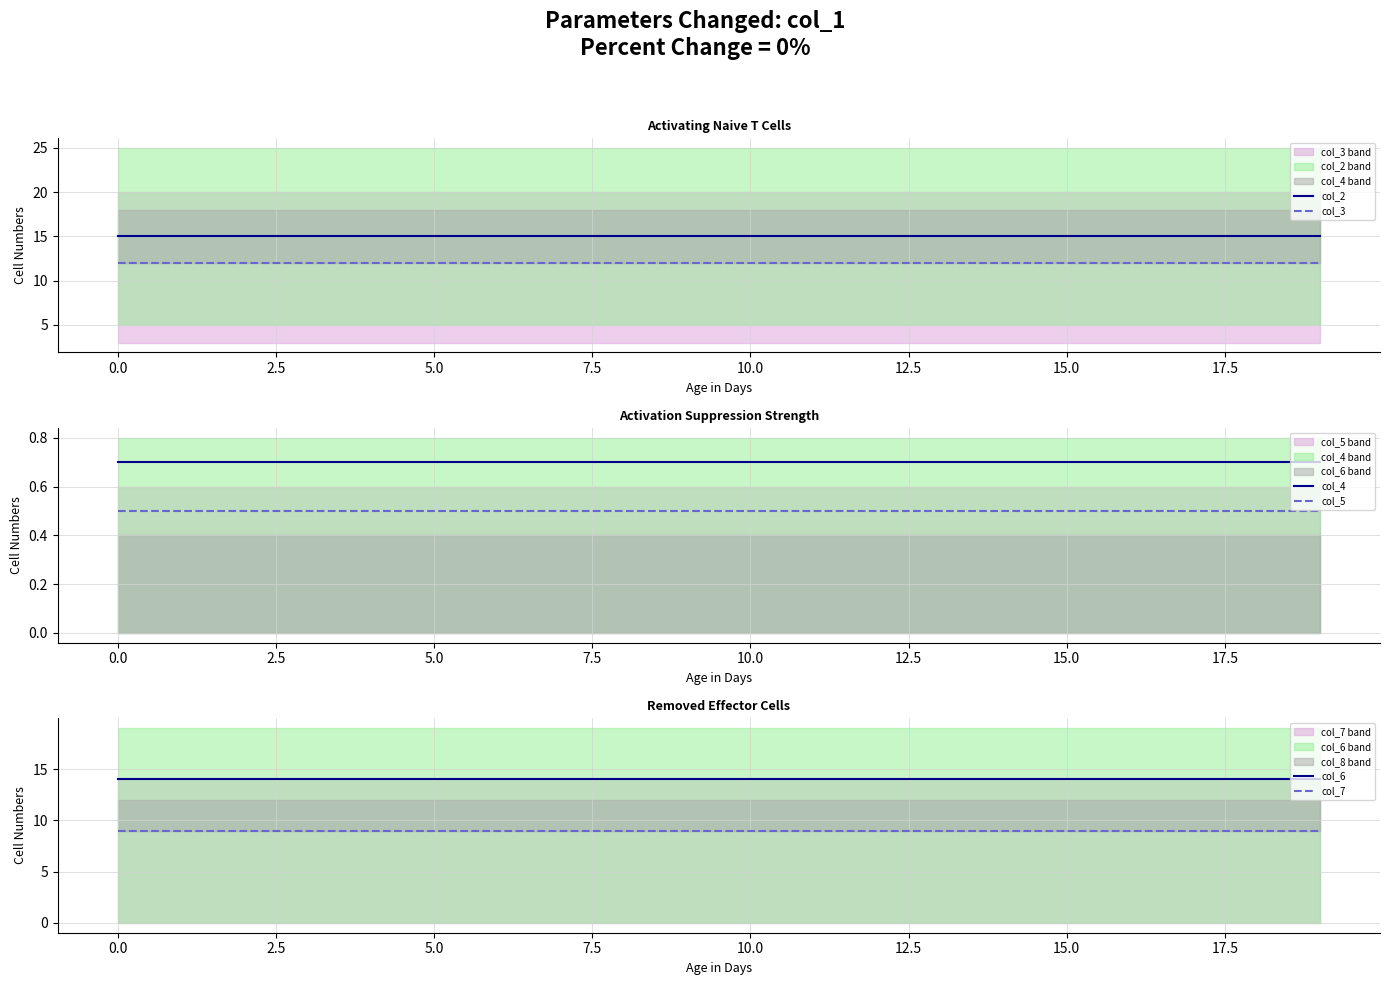

True or false: col_6 and col_2 intersect in this chart.

False